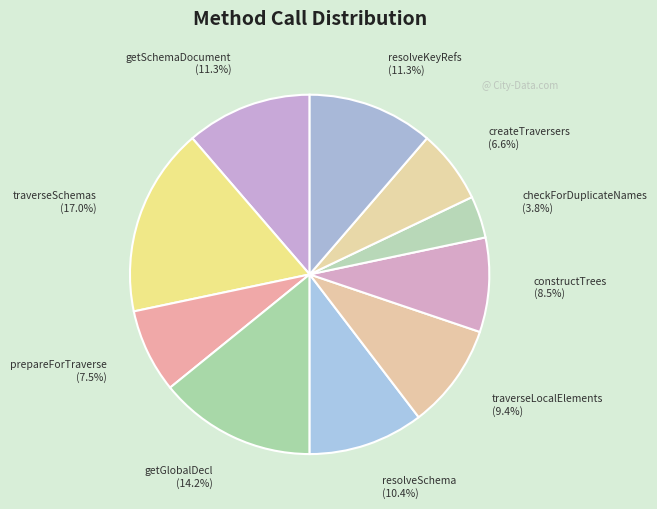

Count the number of slices in the pie.

10